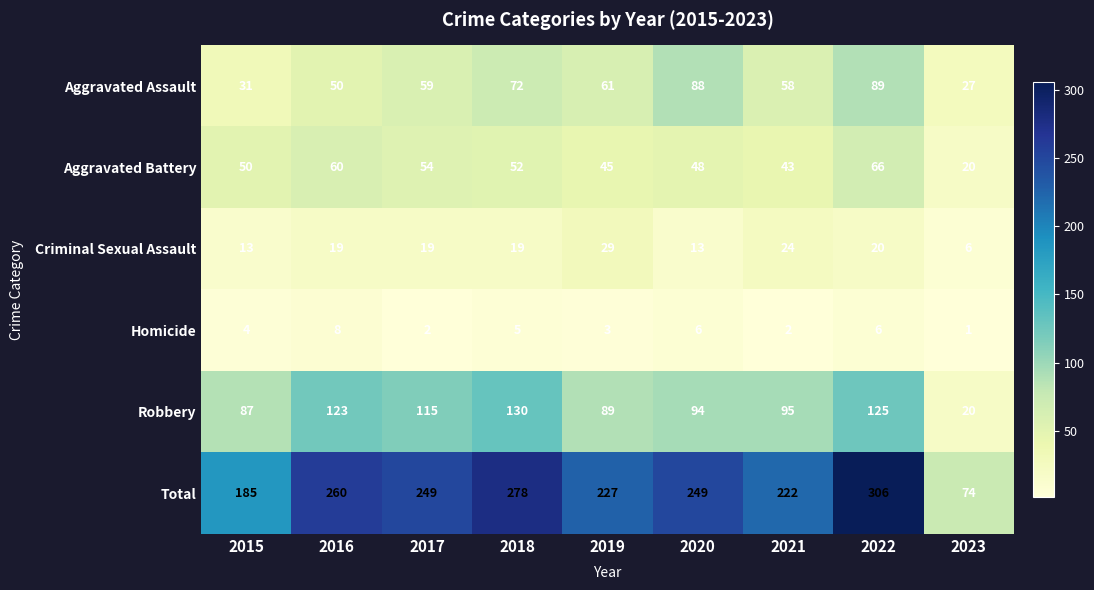

Where does the Total series first go above 249?

2016